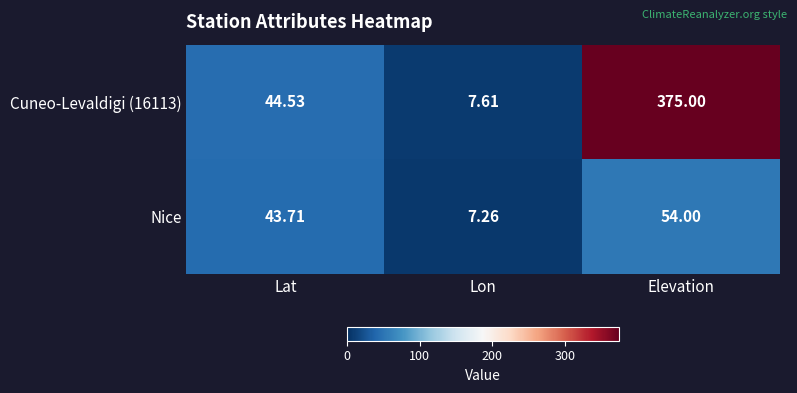

How many values in the Cuneo-Levaldigi (16113) series are below 44?

1